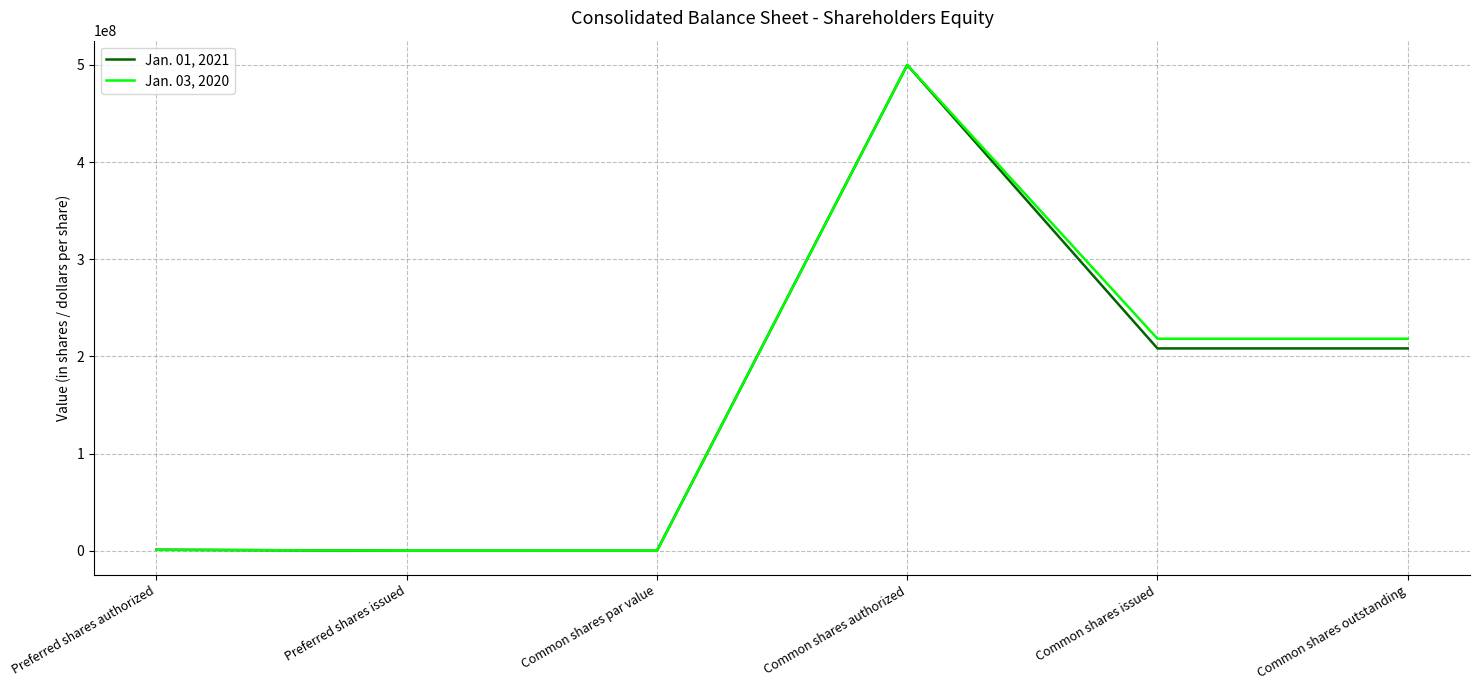

Which series changed the most between Preferred shares issued and Common shares outstanding?

Jan. 03, 2020